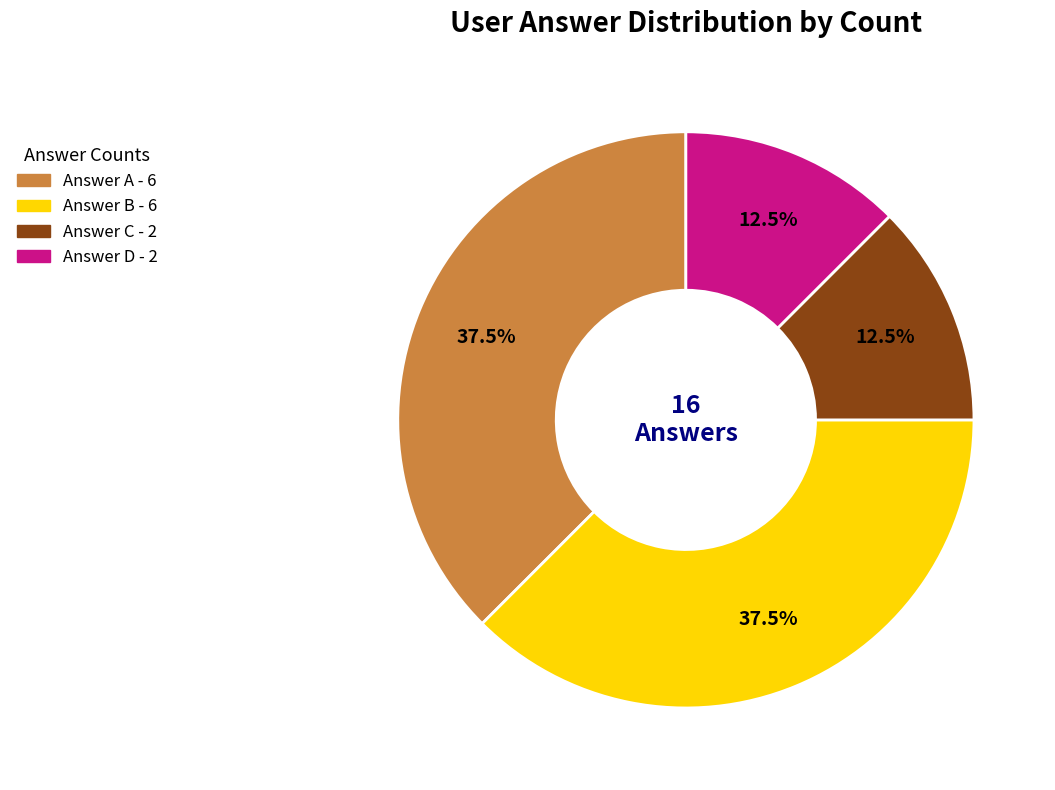

Is there any slice that represents more than half of the pie?

No